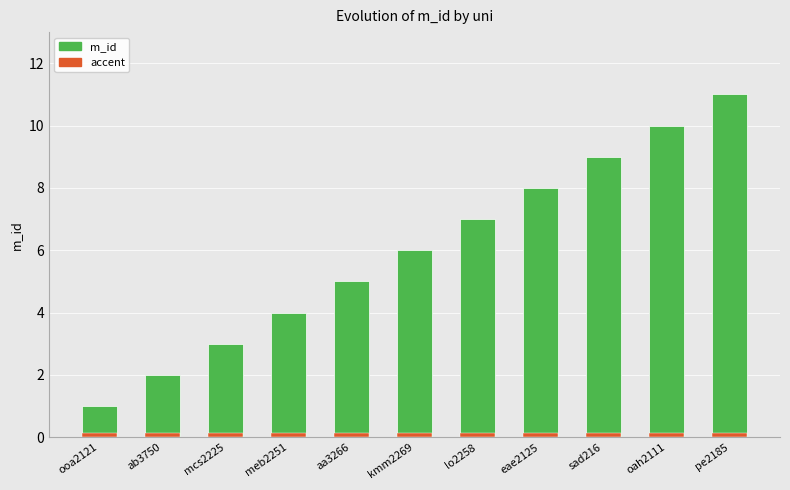

What is the difference between the maximum and minimum values?

10